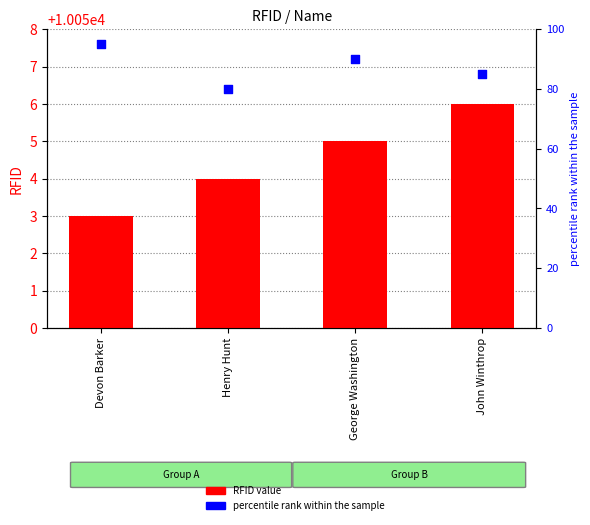

Which series contains the highest Y value?

RFID